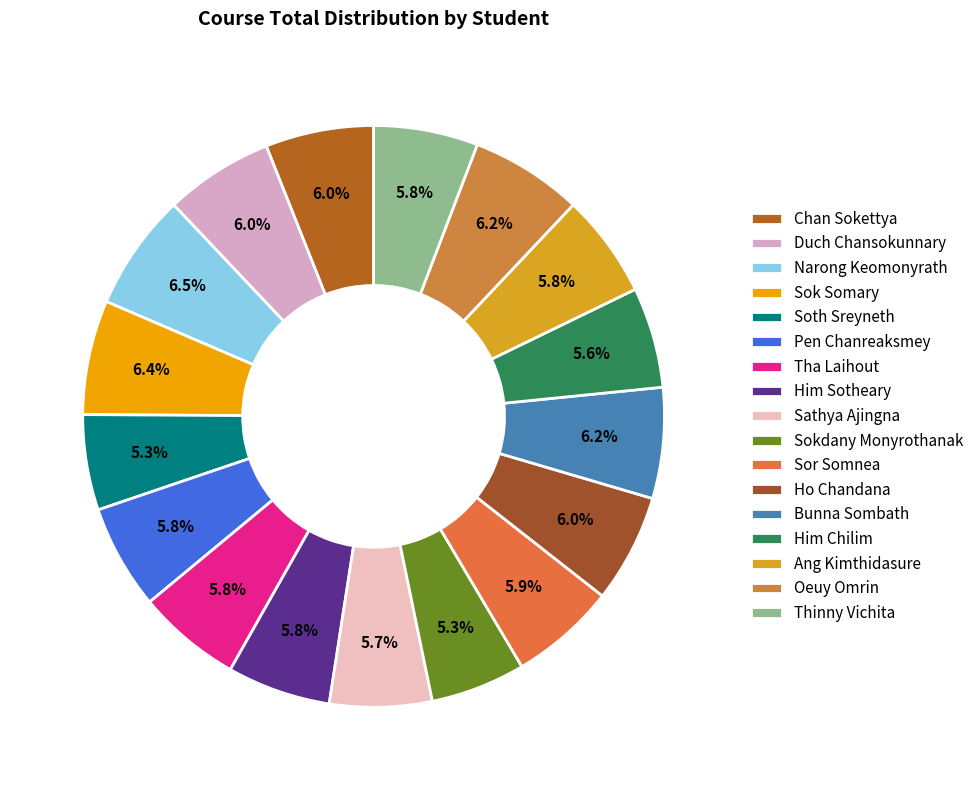

Is it true that Sathya Ajingna is 6% of the pie?

True